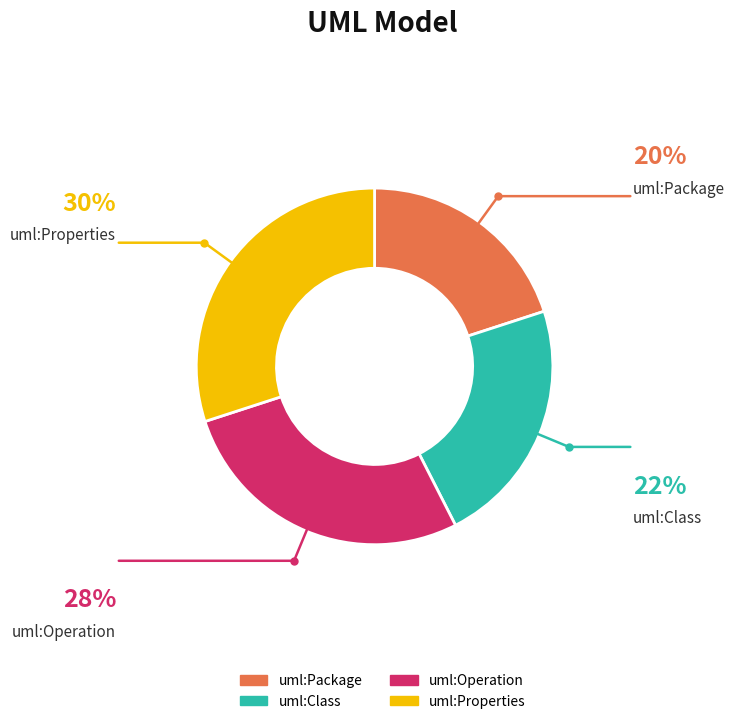

Is it true that uml:Operation is 13% of the pie?

False